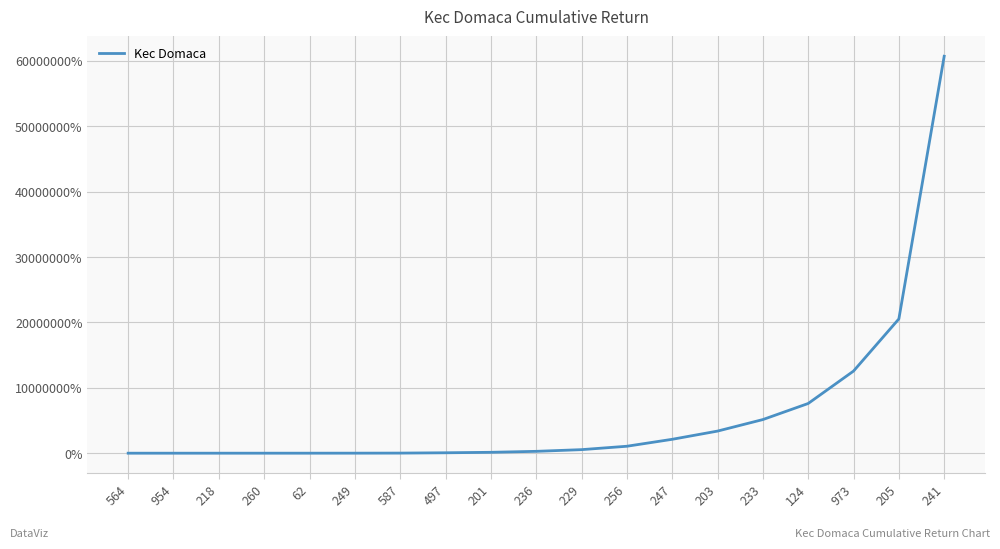

What is the difference between the maximum and minimum values?

60704353.3